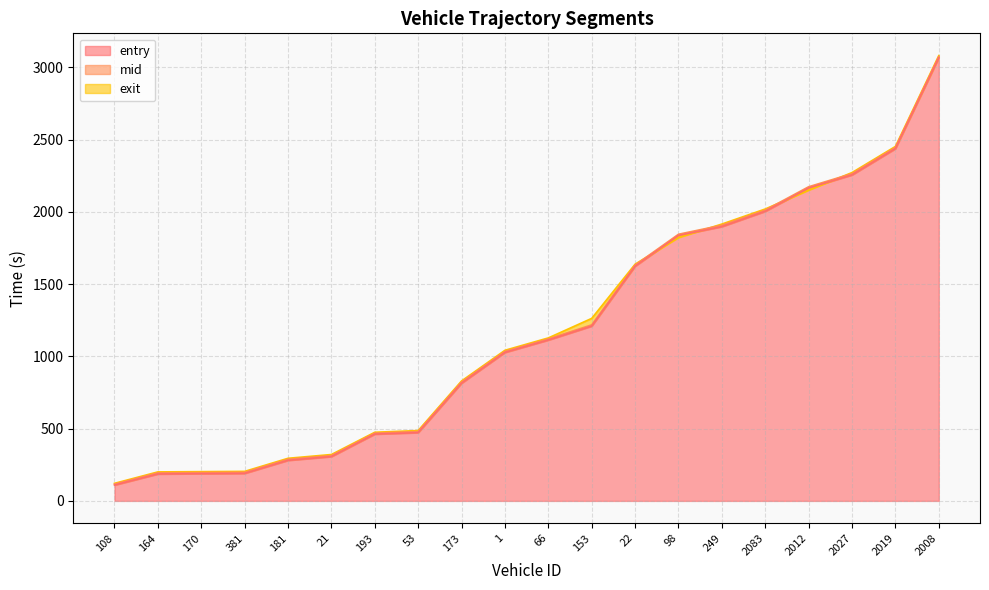

Reading left to right, extract all data points from this chart.

entry: 108=109.6	164=186.1	170=188.4	381=190.2	181=280.5	21=306.5	193=462.1	53=472.4	173=814.3	1=1027.4	66=1113.3	153=1209.7	22=1624.1	98=1837.3	249=1898.2	2083=2004.0	2012=2165.6	2027=2255.9	2019=2437.8	2008=3067.6
mid: 108=116.2	164=194.3	170=196.2	381=198.1	181=288.5	21=314.0	193=469.2	53=480.4	173=823.3	1=1035.1	66=1121.1	153=1218.3	22=1632.2	98=1845.4	249=1908.1	2083=2012.6	2012=2174.1	2027=2265.1	2019=2446.5	2008=3075.4
exit: 108=121.4	164=200.6	170=202.4	381=204.3	181=294.9	21=321.0	193=474.9	53=486.8	173=830.2	1=1042.4	66=1127.9	153=1263.2	22=1638.3	98=1822.5	249=1916.0	2083=2020.2	2012=2150.7	2027=2272.4	2019=2453.2	2008=3082.0